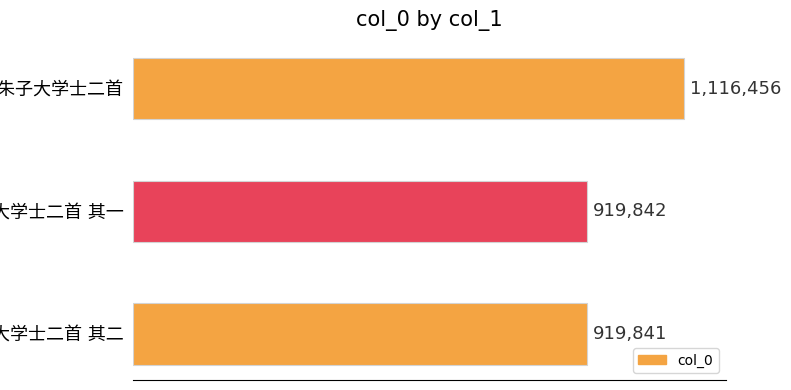

Does the chart contain any negative values?

No